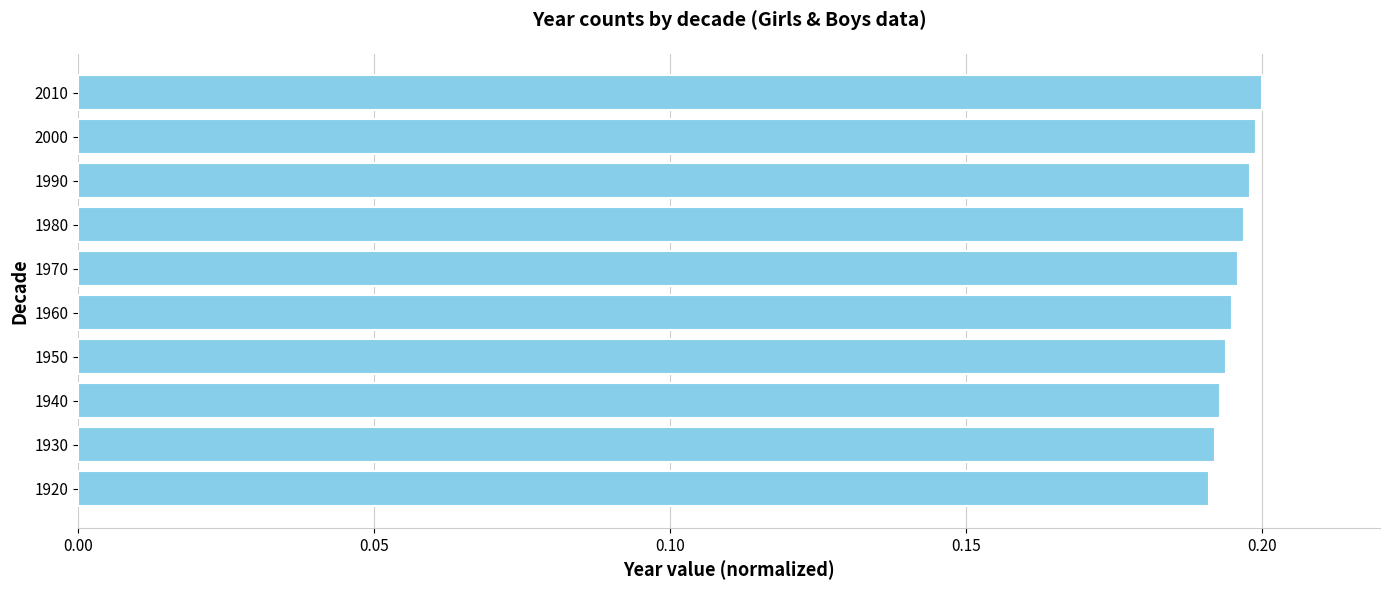

How many values are between 0 and 1?

10